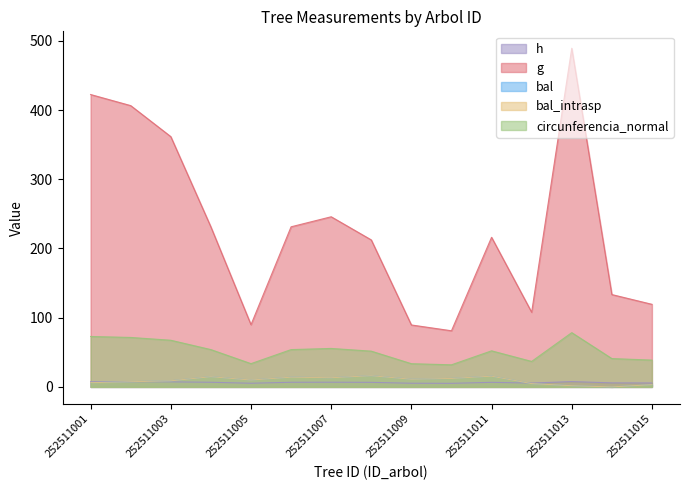

What is the maximum value for g?

489.2